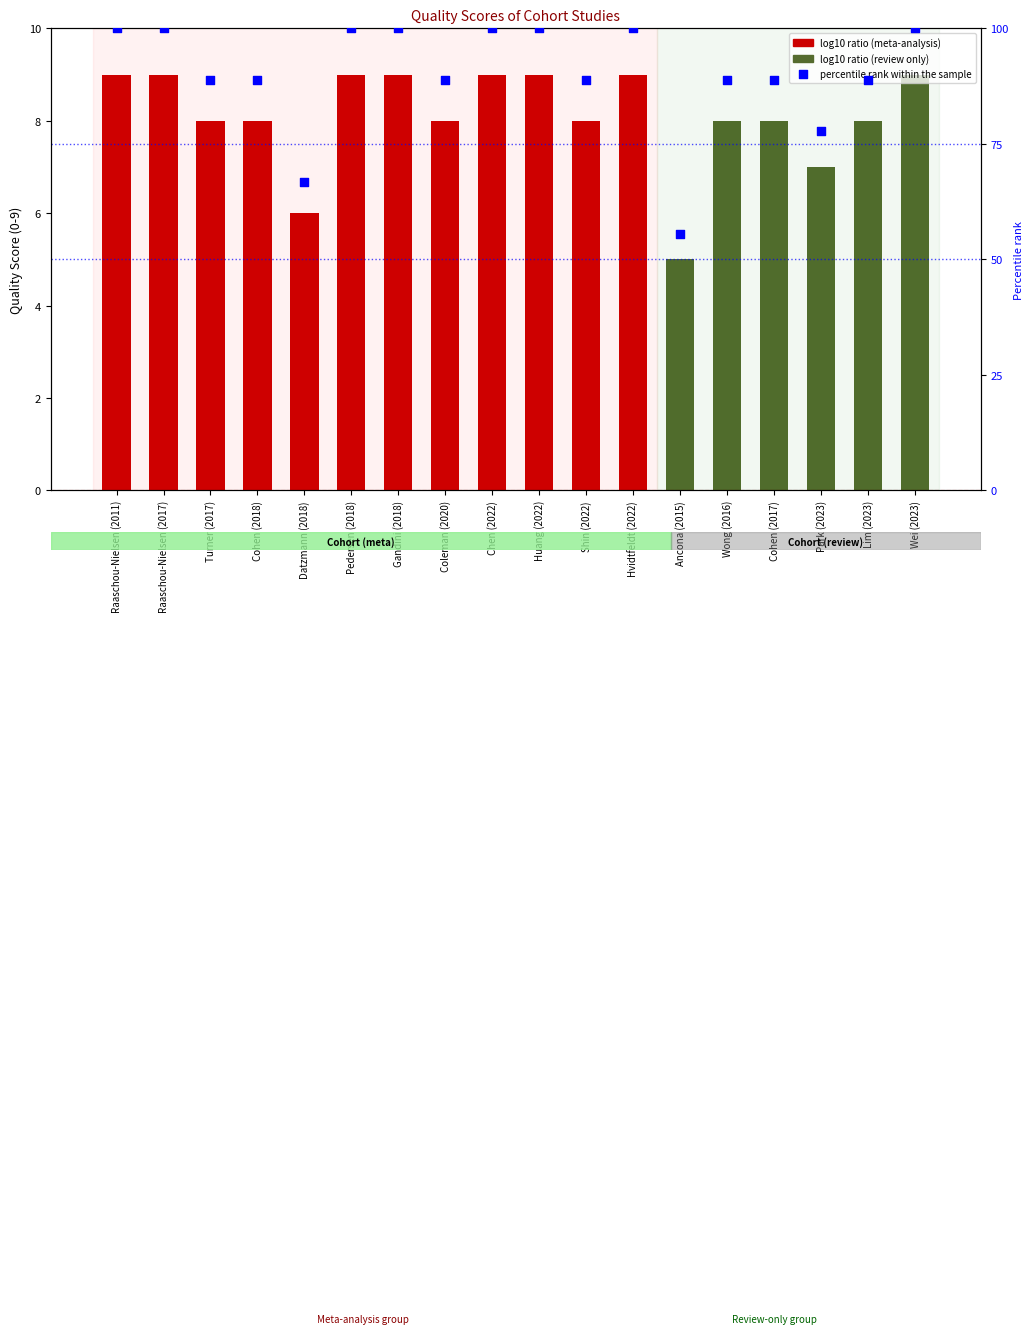

Is the value of Percentile rank within sample at Huang (2022) greater than the value of Quality score at Chen (2022)?

Yes